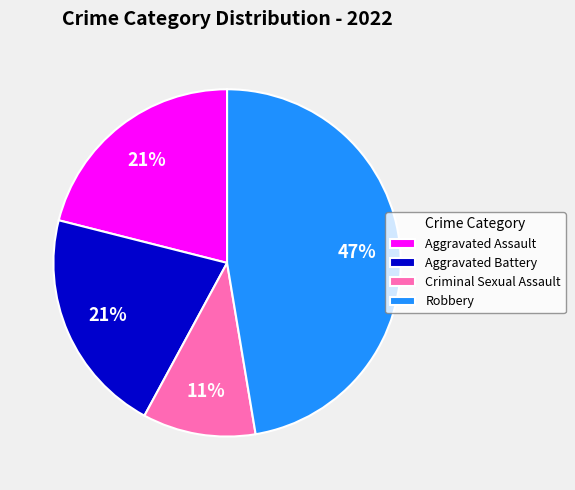

Combined, do Criminal Sexual Assault and Aggravated Assault account for over 50%?

No